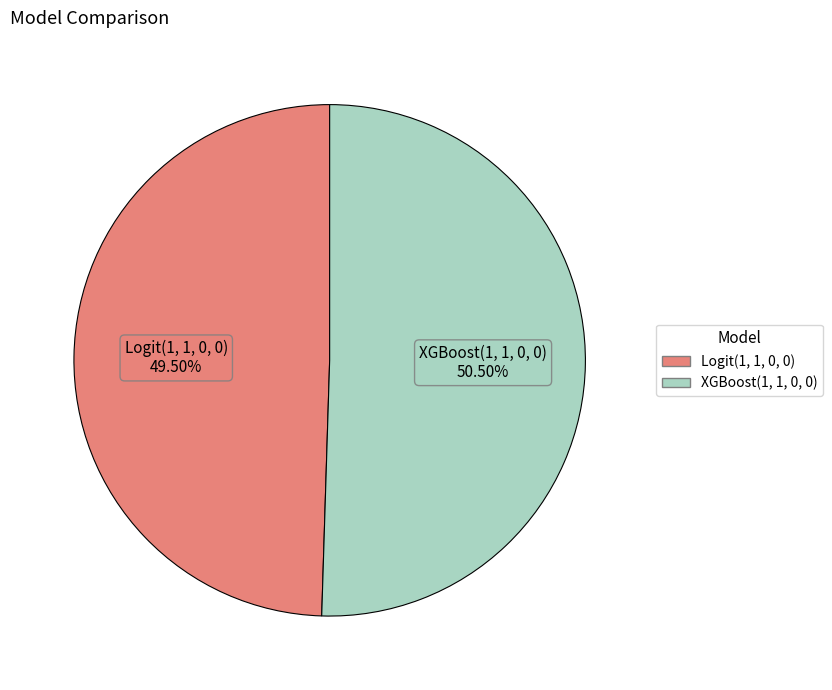

Between Logit(1, 1, 0, 0) and XGBoost(1, 1, 0, 0), which is larger?

XGBoost(1, 1, 0, 0)